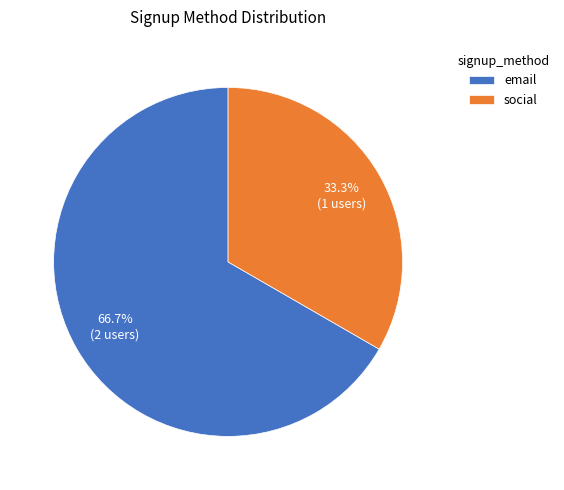

True or false: email accounts for 67% of the total.

True